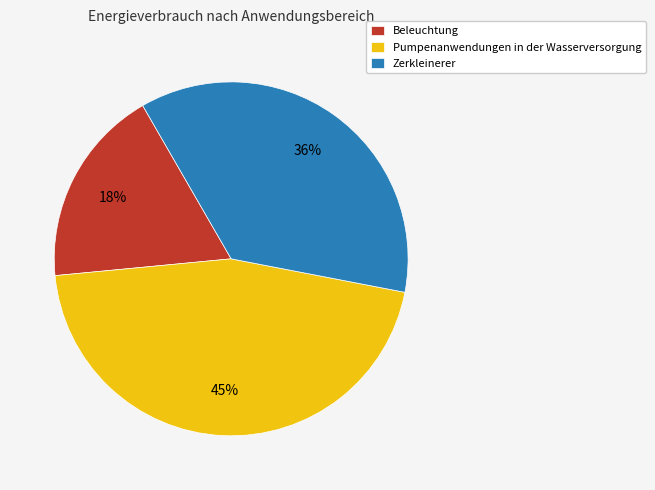

What is the largest slice in the pie chart?

Pumpenanwendungen in der Wasserversorgung